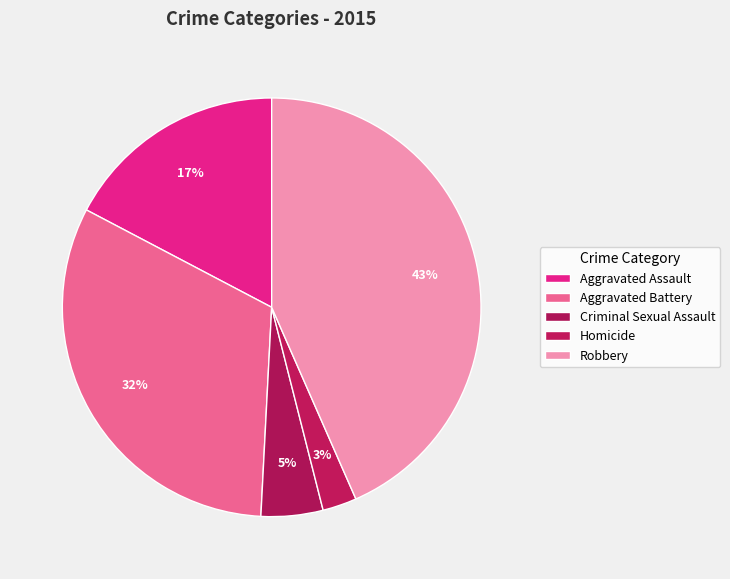

To the nearest percent, what is the average slice percentage?

20%